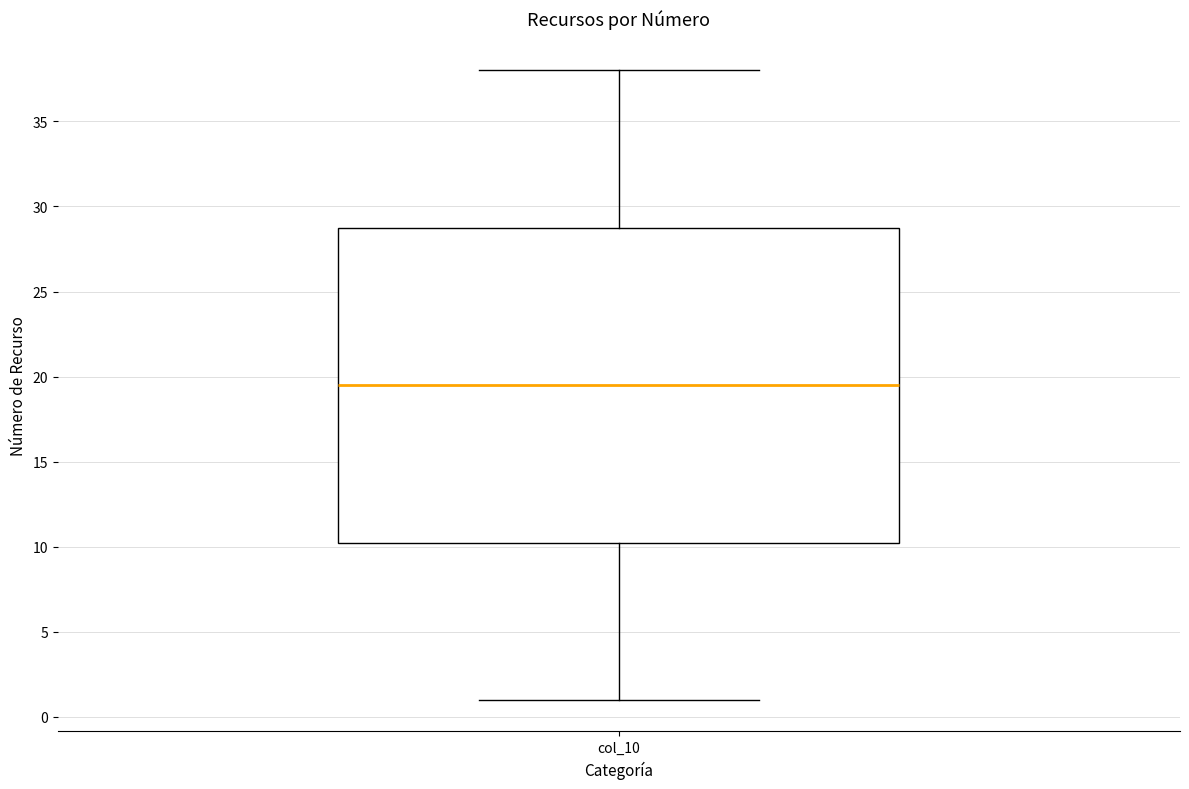

Transcribe this box plot: give where the median line is, the range the box spans, and where the two whiskers end, as read against the y-axis. The values are not printed on the chart, so give them approximately, as read against the axis.

median 19.5, box 10.5 to 29.0, whiskers 1.0 to 38.0